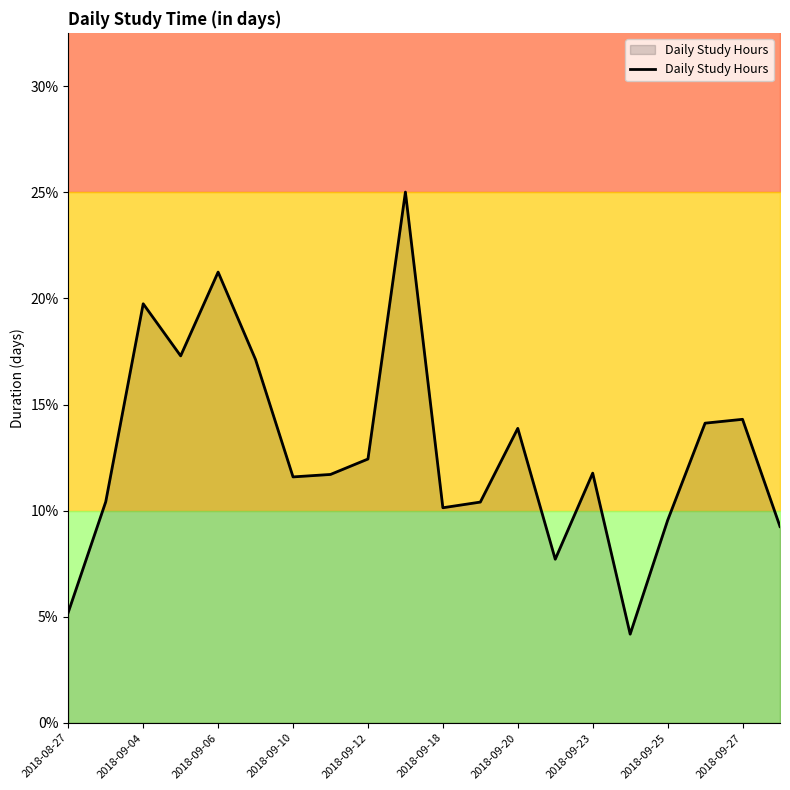

Which has a higher value, 2018-09-27 or 2018-09-23?

2018-09-27